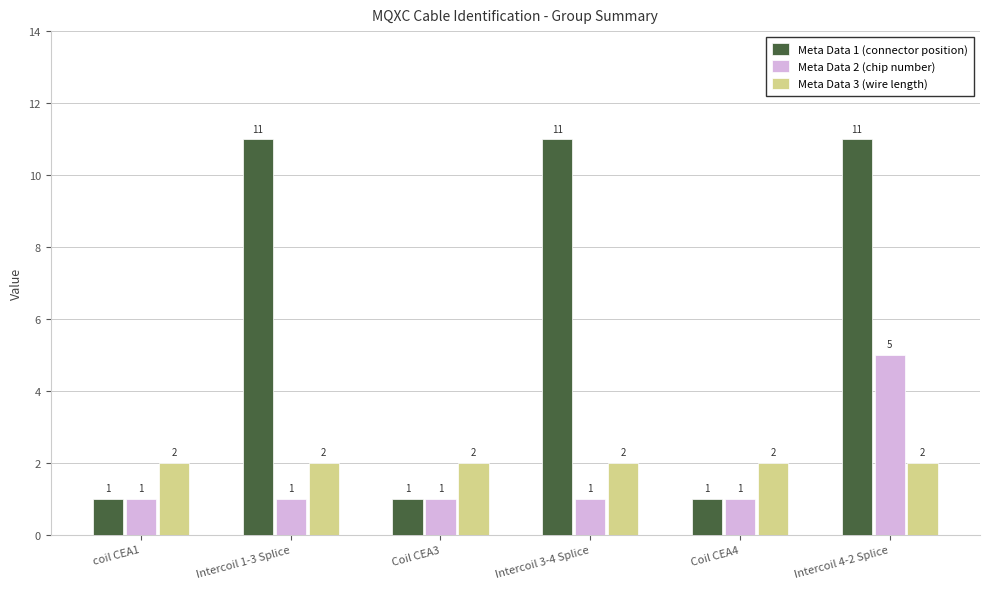

Which category has the highest value in the Meta Data 2 (chip number) series?

Intercoil 4-2 Splice